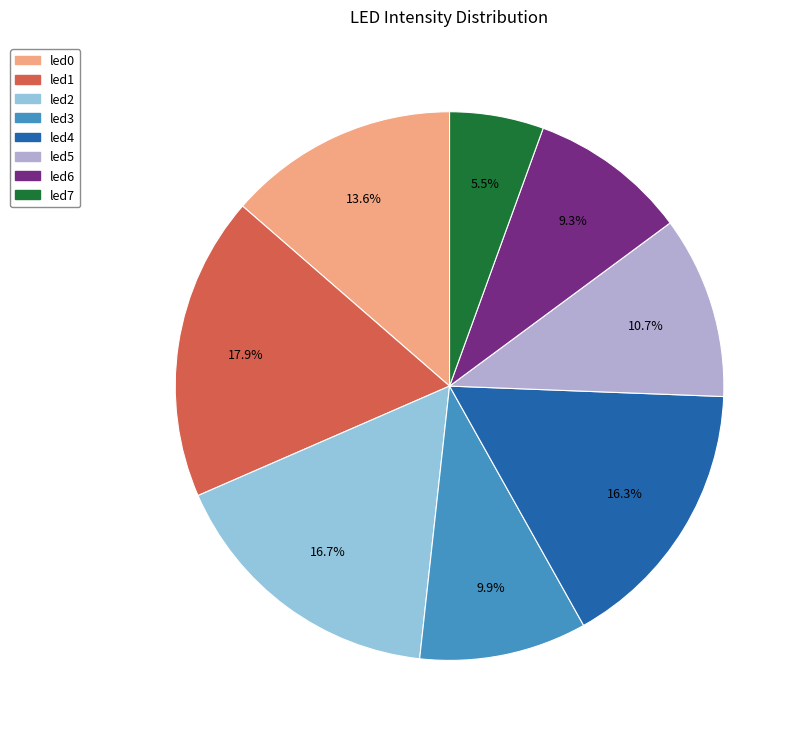

Count the number of slices in the pie.

8